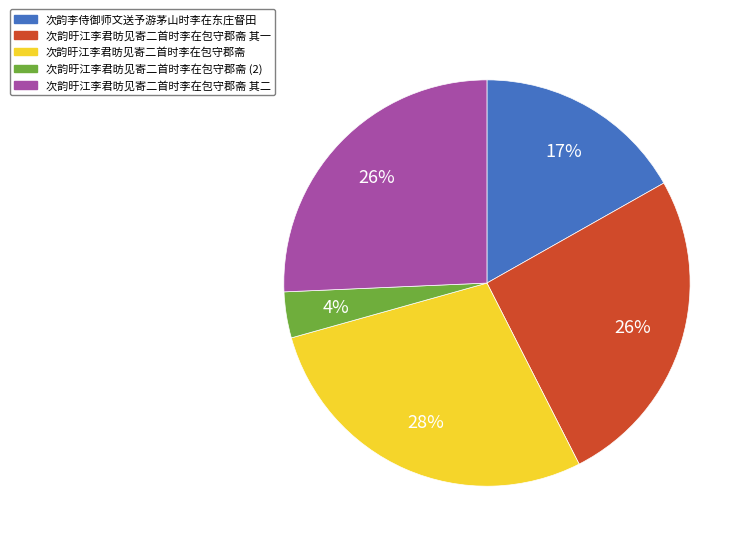

To the nearest percent, what is the average slice percentage?

20%